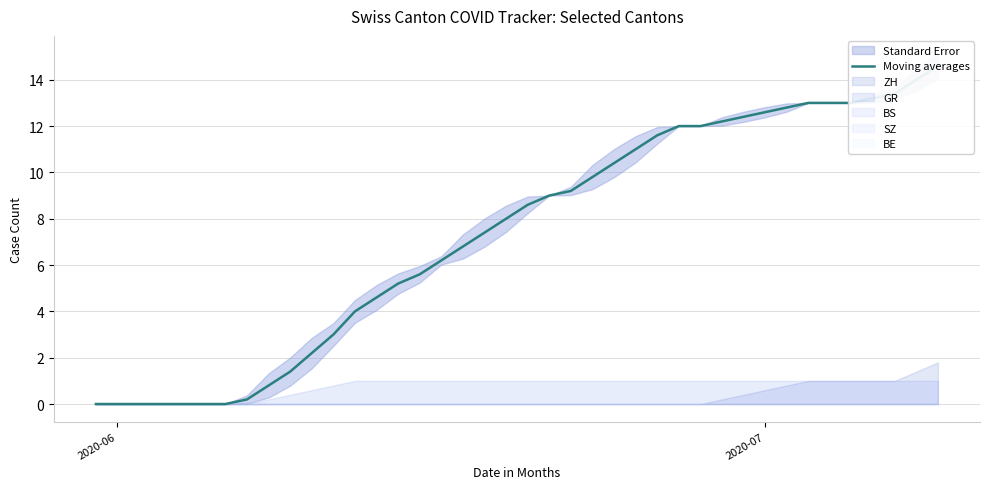

How many positive values are there?

33